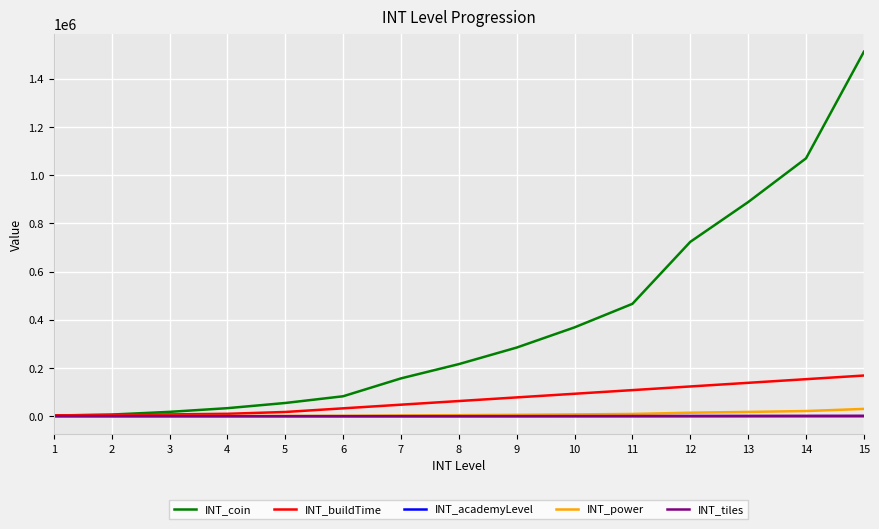

Which series has the largest range (max minus min)?

INT_coin